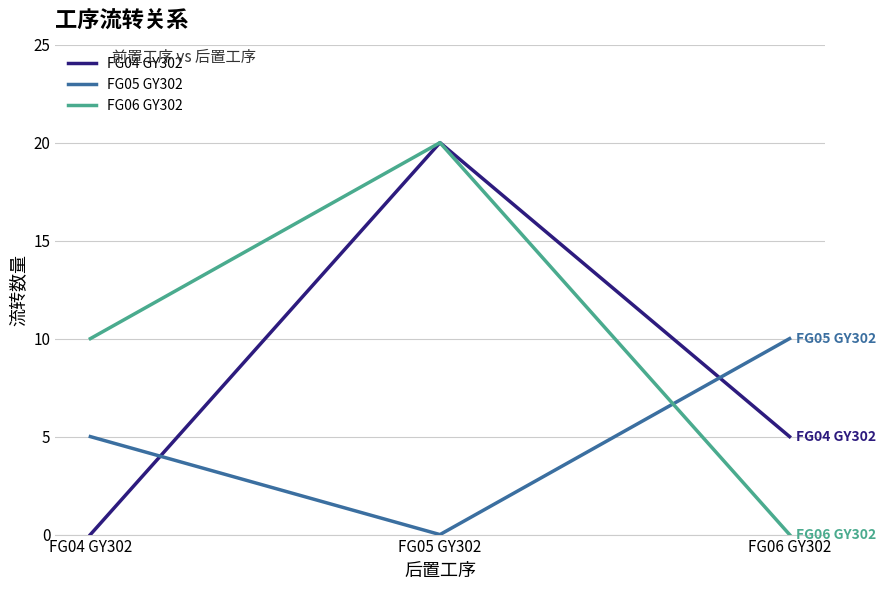

Rank the categories by FG06 GY302 value from highest to lowest.

FG05 GY302, FG04 GY302, FG06 GY302